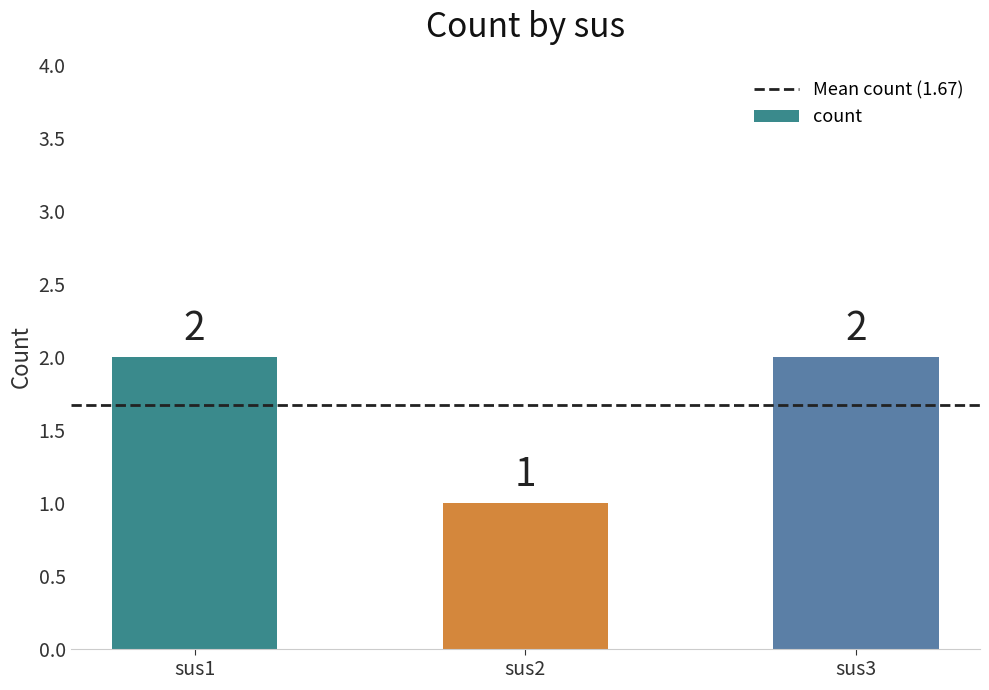

What is the greatest value displayed?

2